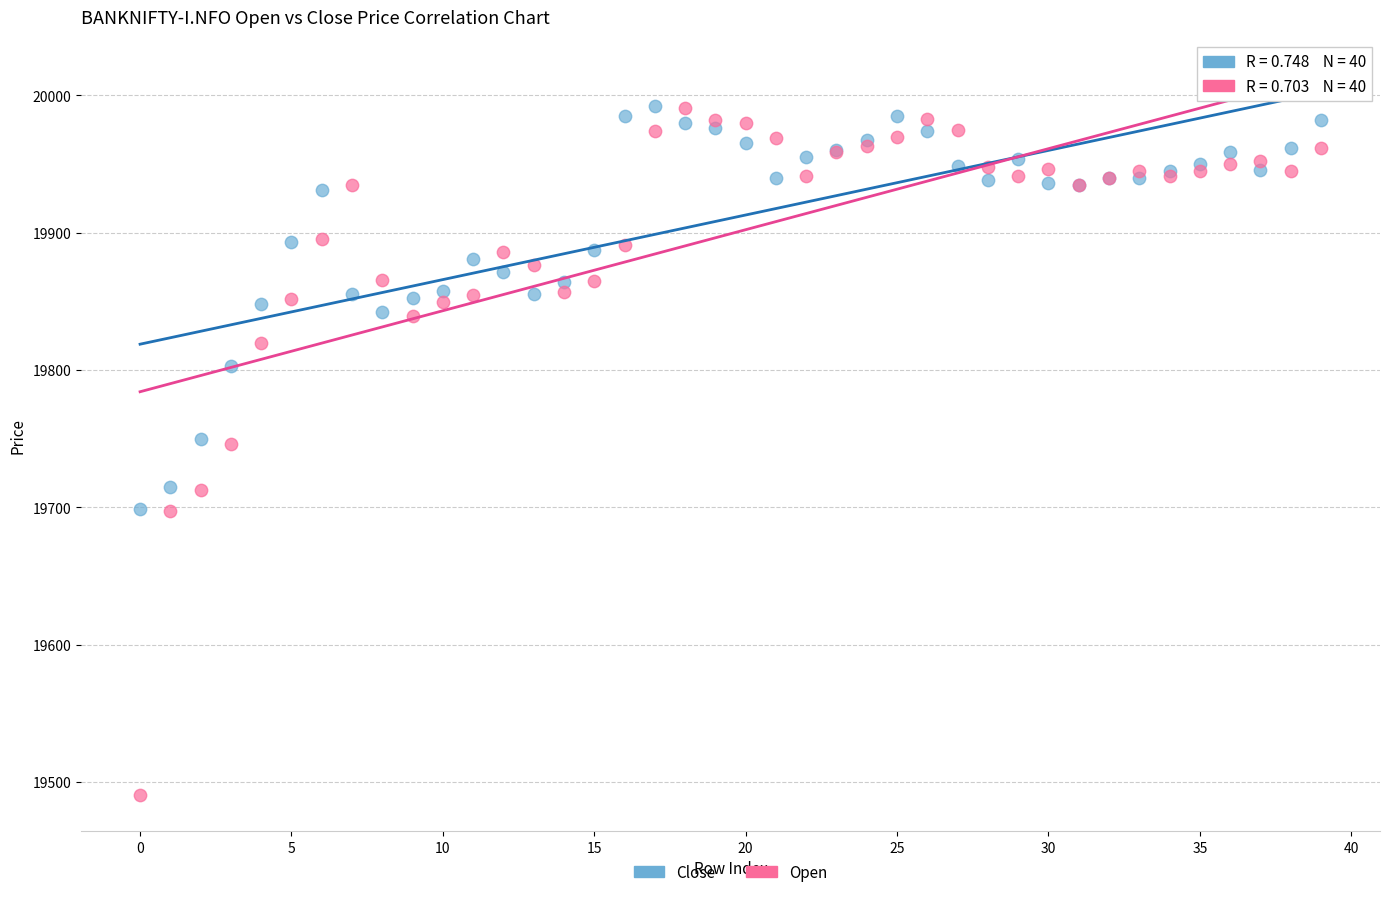

Which series reaches the minimum Y coordinate?

Open